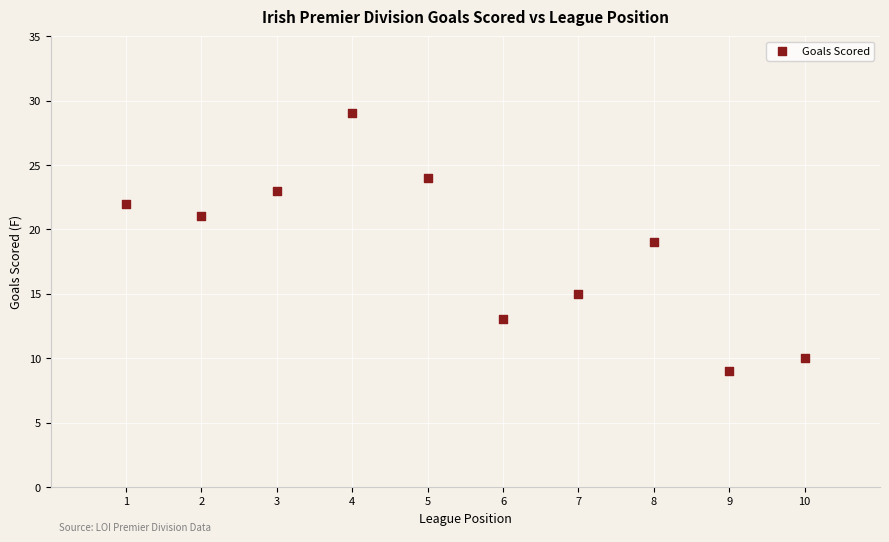

What is the range of X values (max minus min)?

9